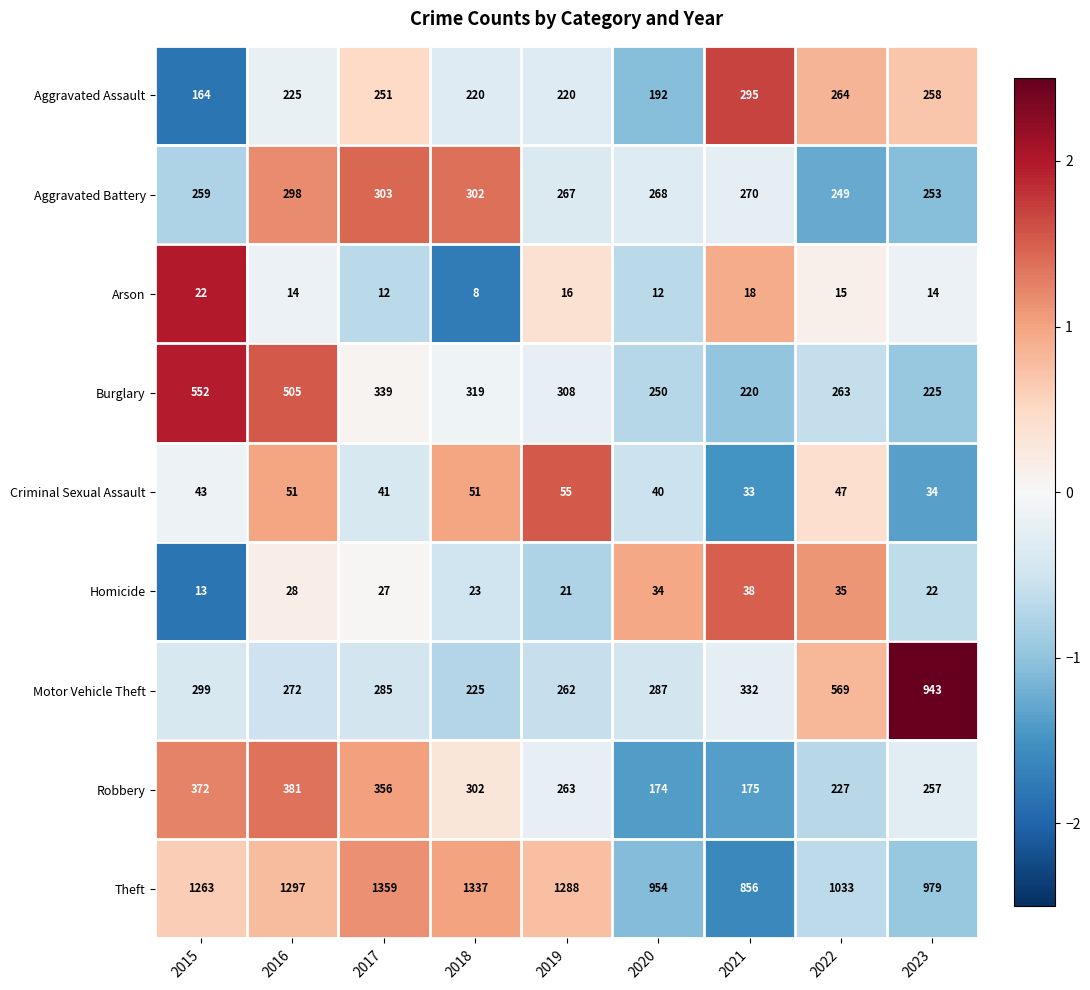

What is the lowest value of the Robbery series?

174